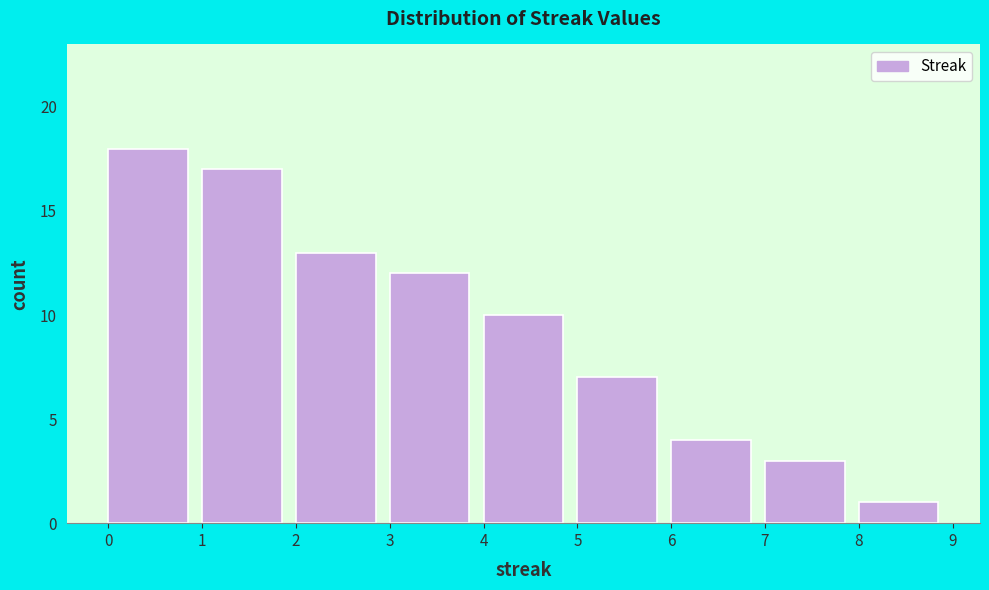

How tall is the bar that spans 8 to 9 on the x-axis? The values are not printed on the chart, so give them approximately, as read against the axis.

1